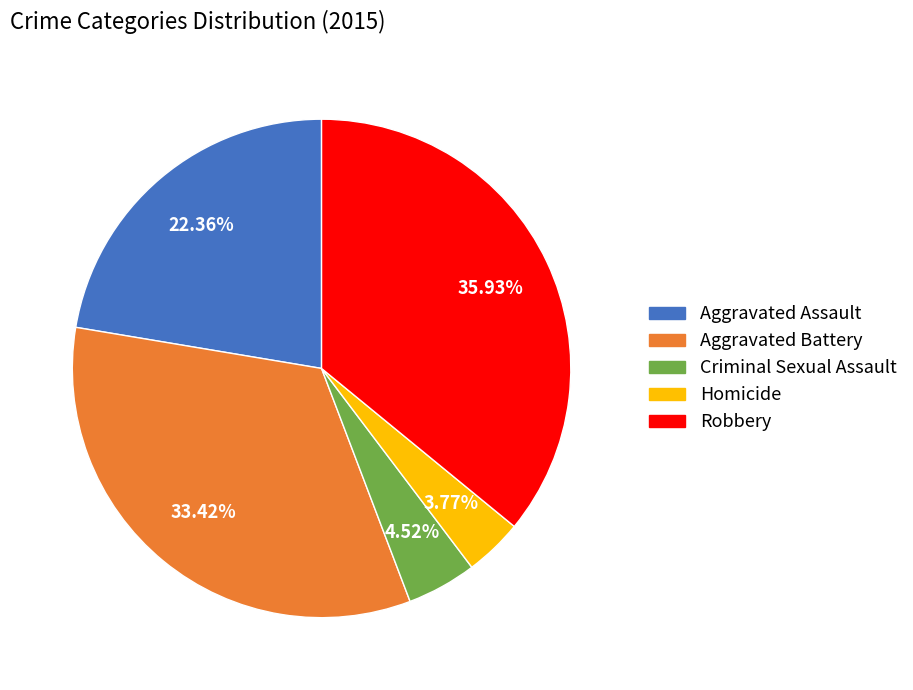

Count the number of slices in the pie.

5